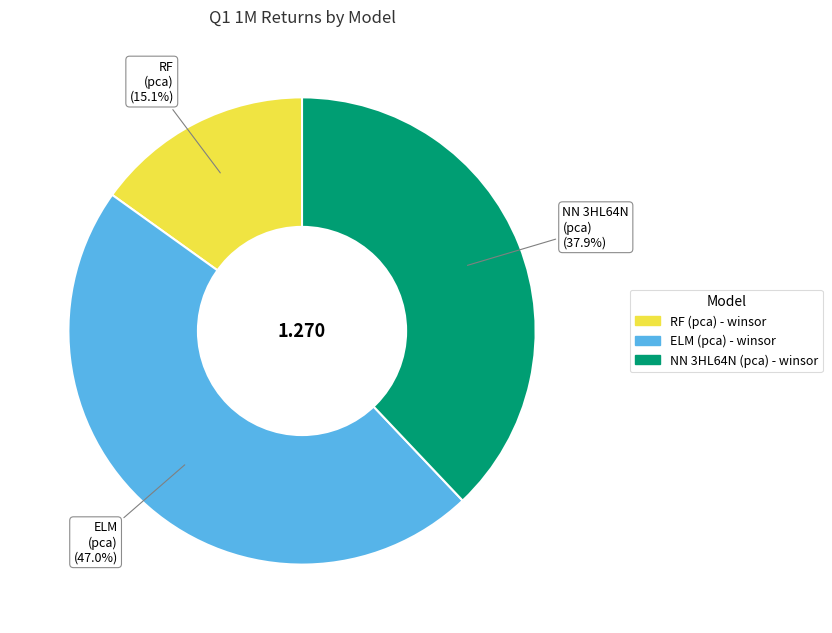

To the nearest percent, what percentage of the pie is NN 3HL64N (pca) - winsor?

38%